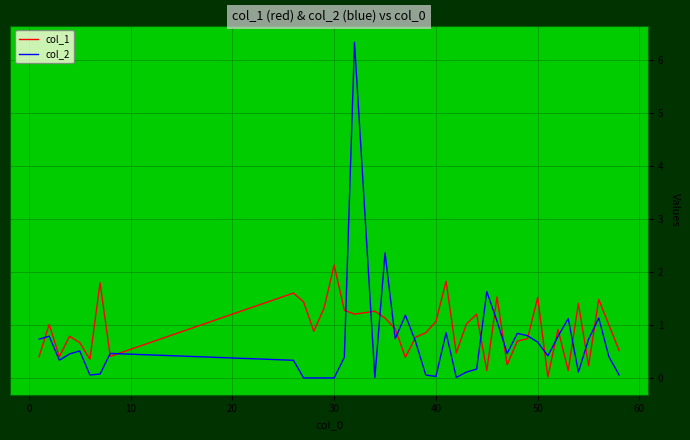

Which series has the widest spread of values?

col_2